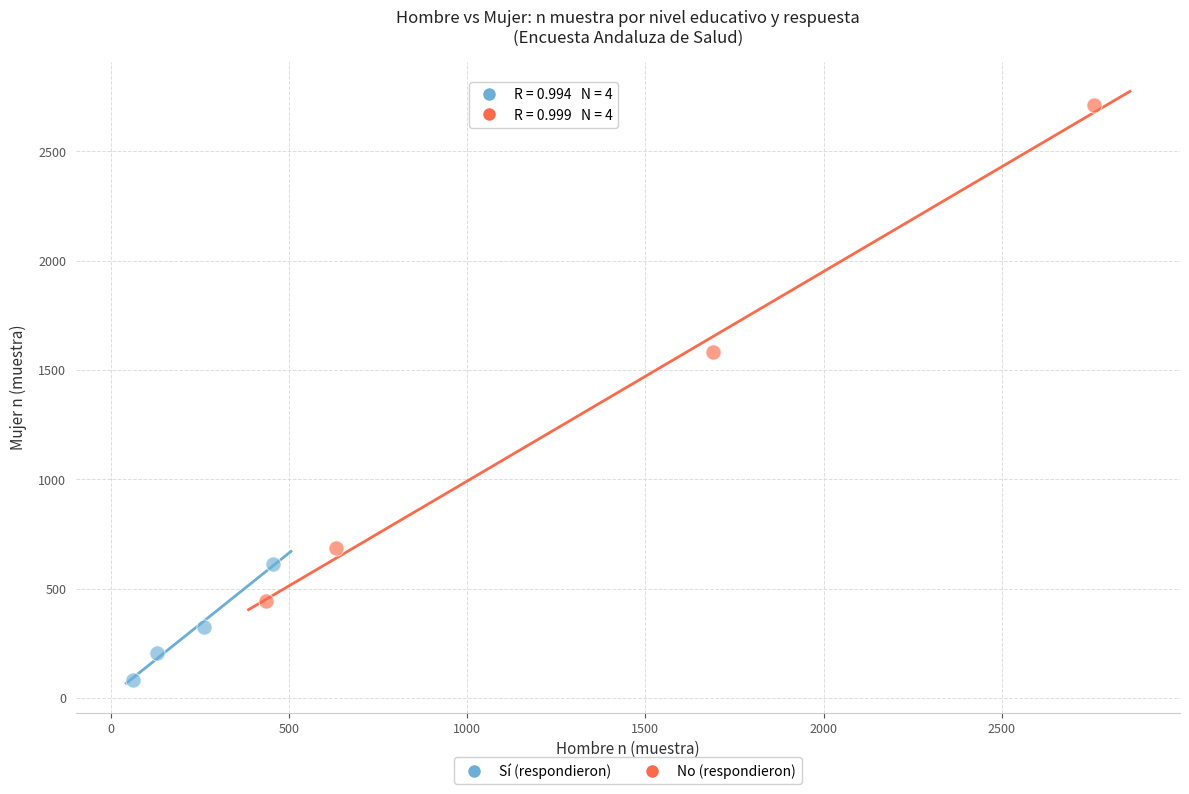

What are all the series names shown in the legend?

Sí (respondieron), No (respondieron)